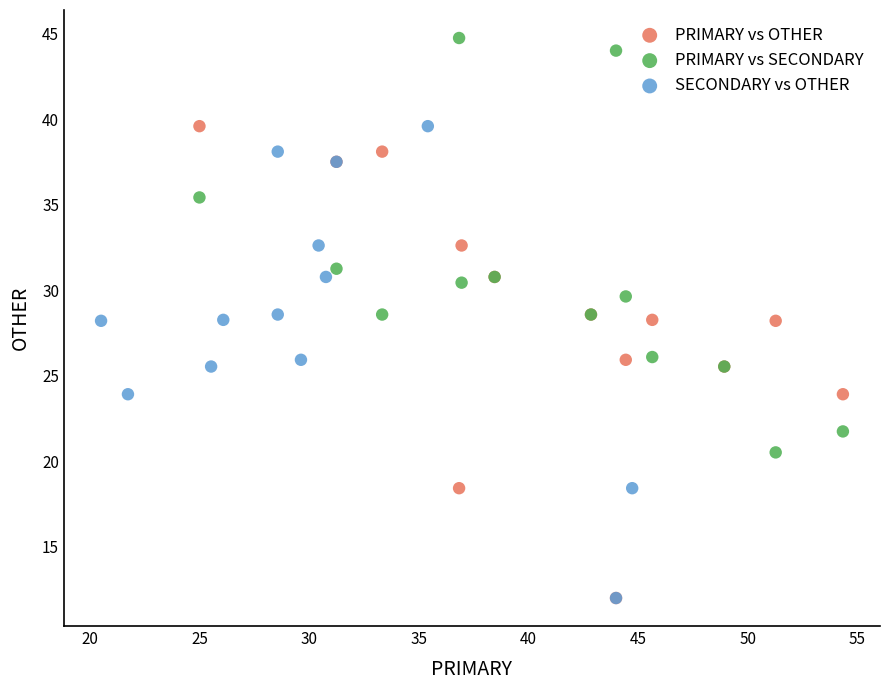

What are all the series names shown in the legend?

PRIMARY vs OTHER, PRIMARY vs SECONDARY, SECONDARY vs OTHER